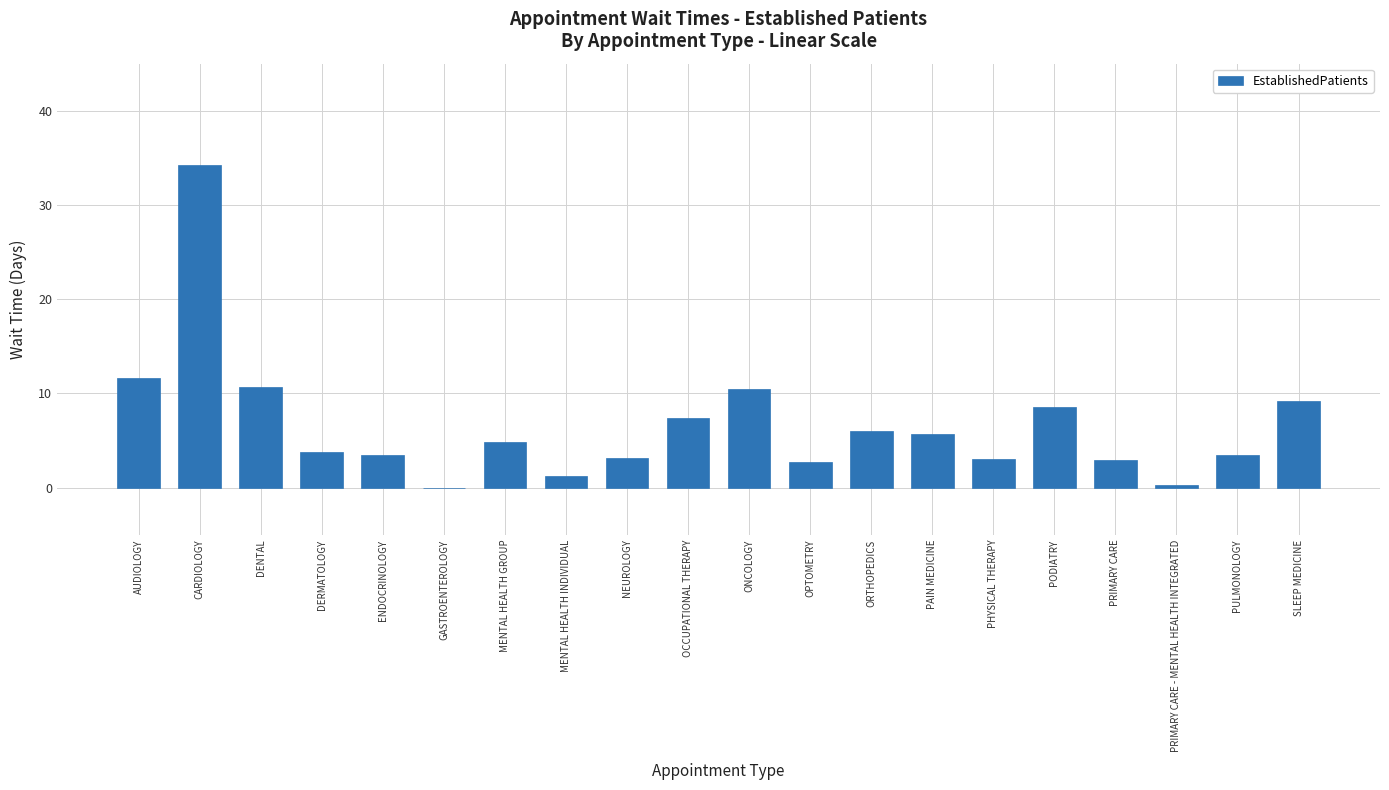

What is the sum of all values?

132.6